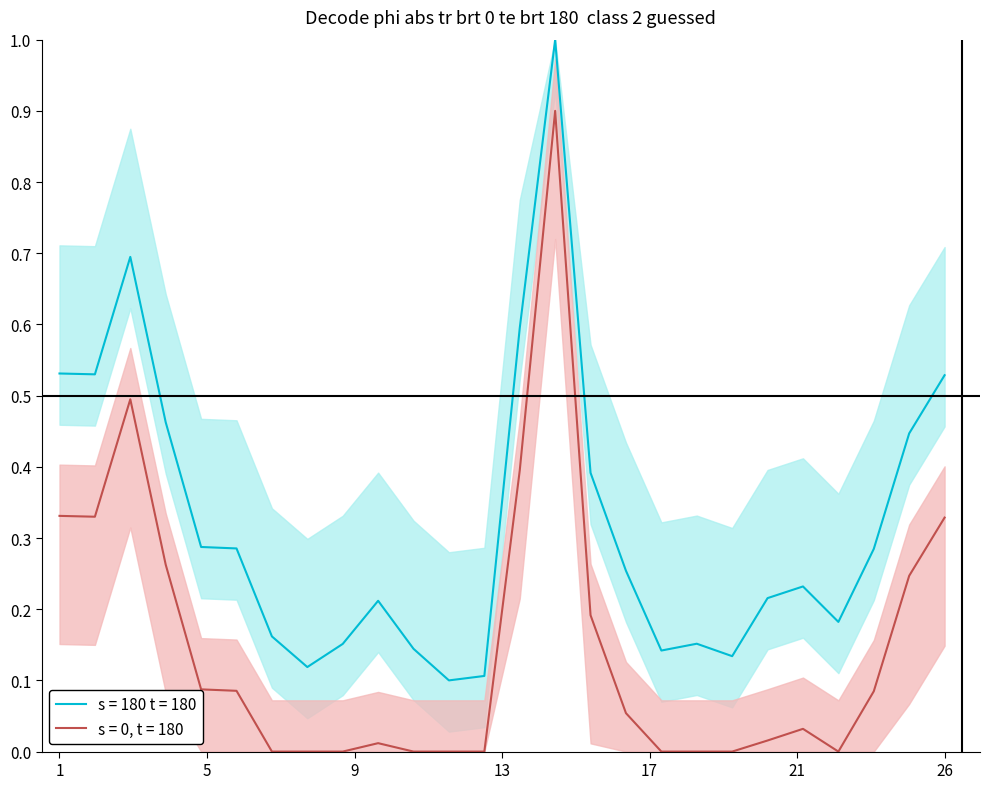

True or false: s = 0, t = 180 and s = 180 t = 180 intersect in this chart.

False